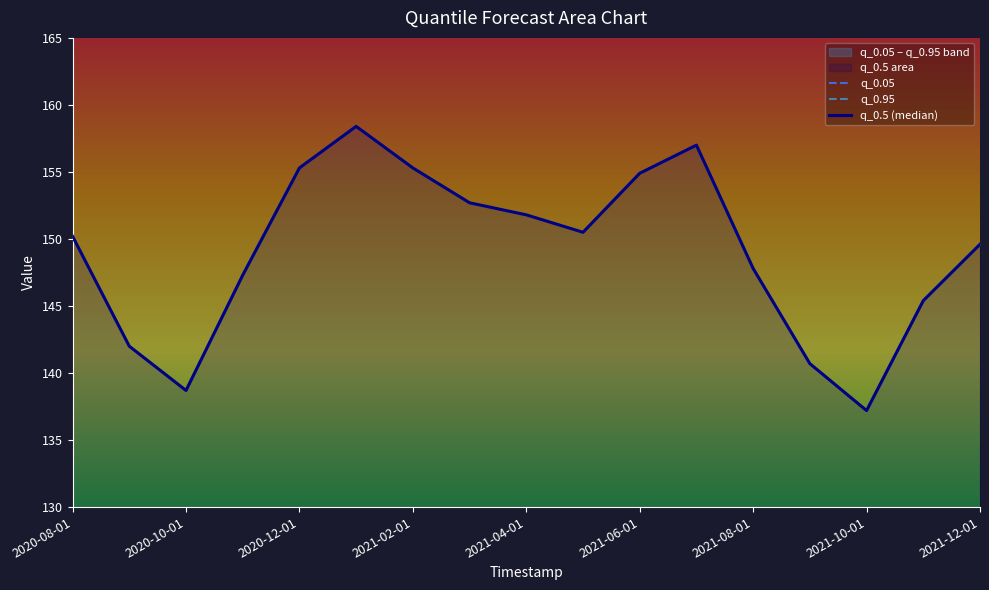

How many data points in q_0.95 are above 150?

9